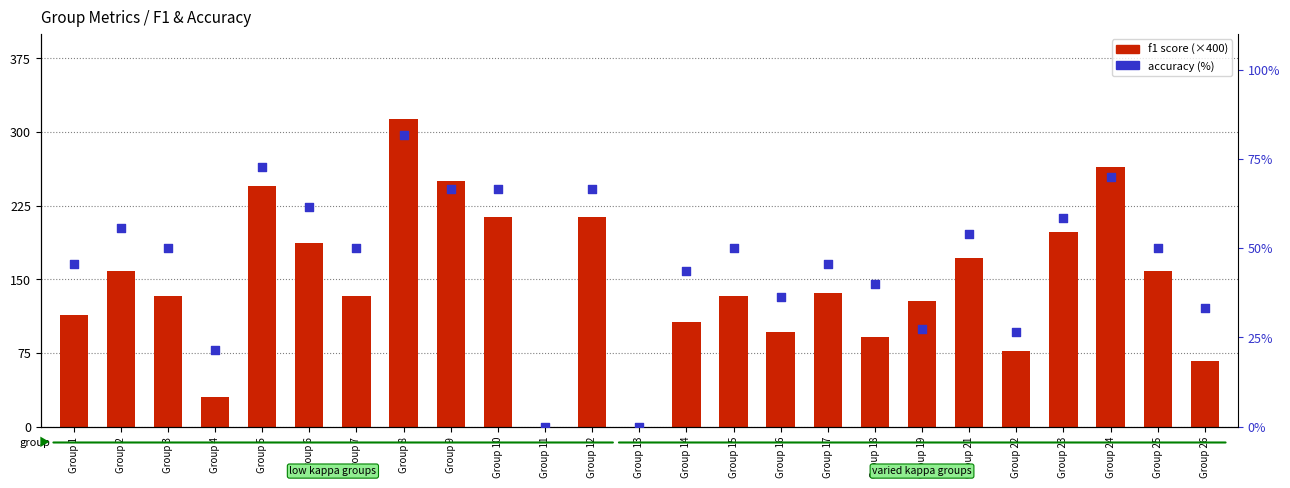

Which series reaches the maximum Y coordinate?

f1 (×400)